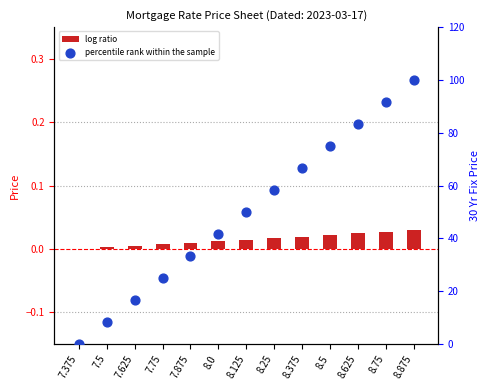

Which series has the largest total across all categories?

percentile rank within the sample